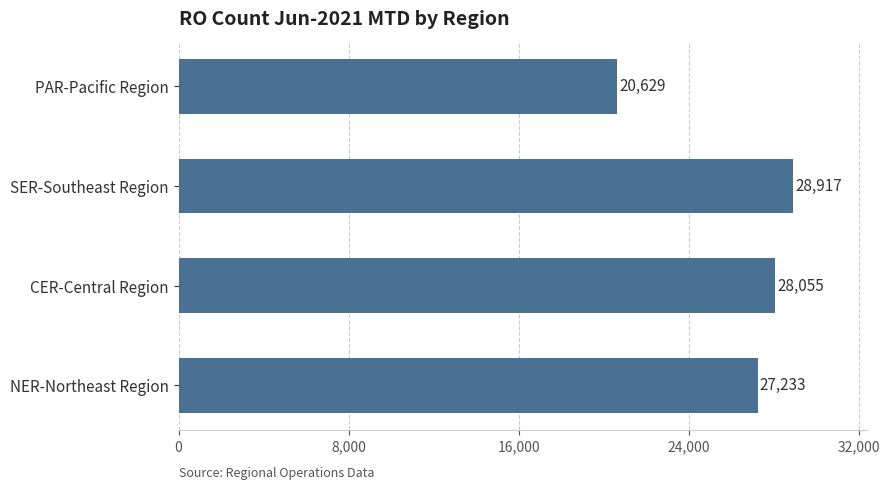

Rank the categories by value from highest to lowest.

SER-Southeast Region, CER-Central Region, NER-Northeast Region, PAR-Pacific Region